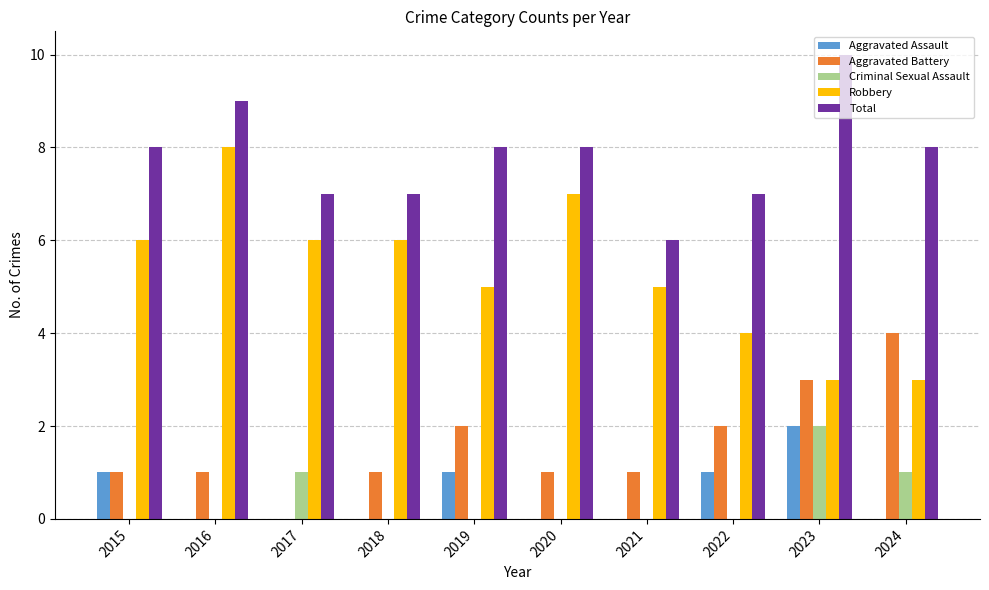

True or false: Aggravated Assault has a value of 1 at 2020.

False